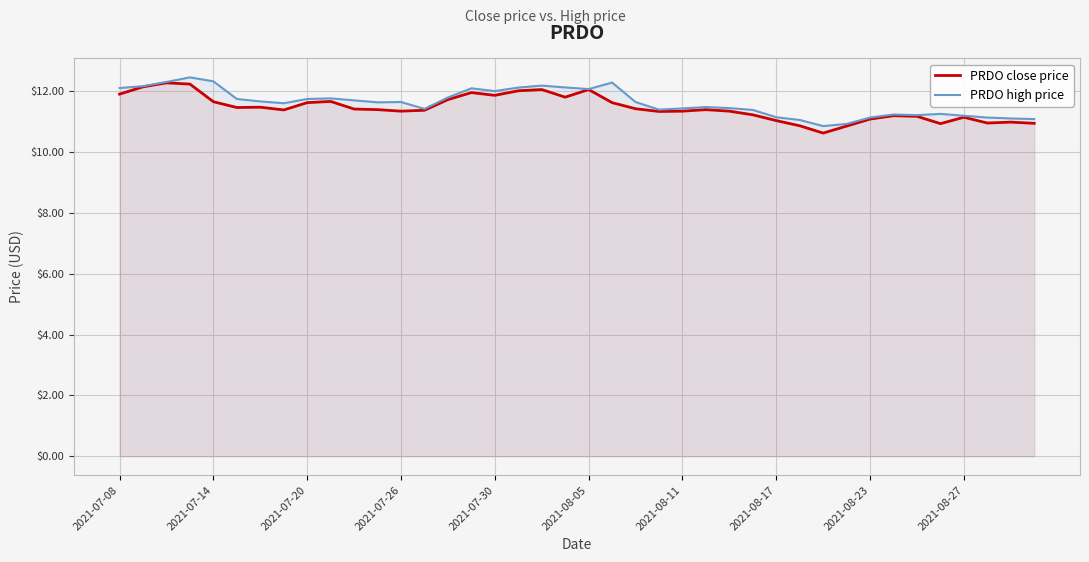

The value of PRDO close price at 34 is 11.2. True or false?

True